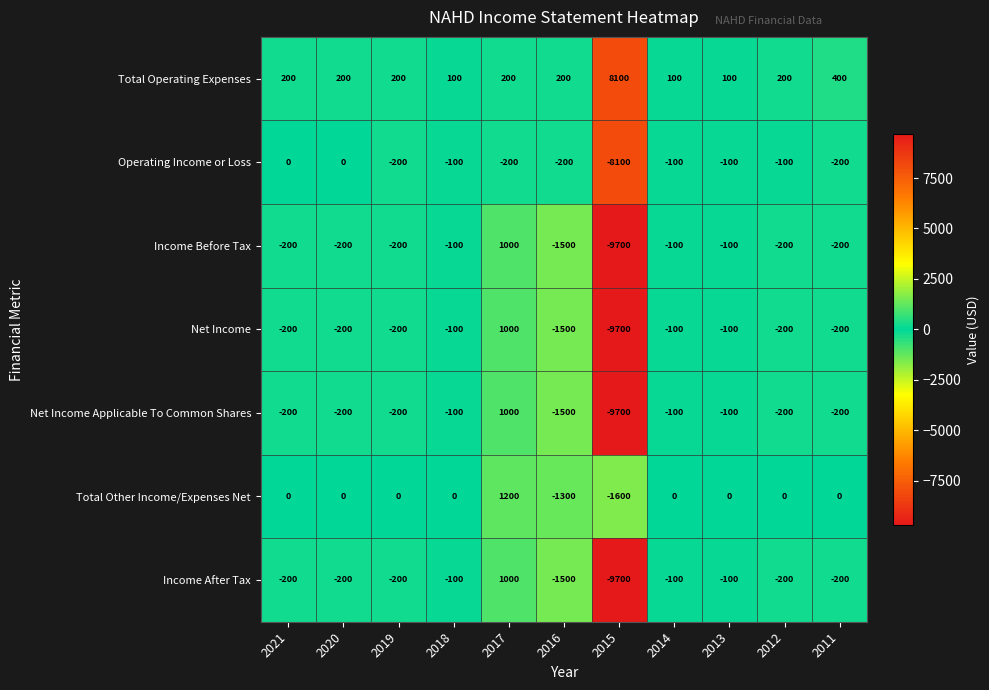

What is the greatest value displayed?

8100